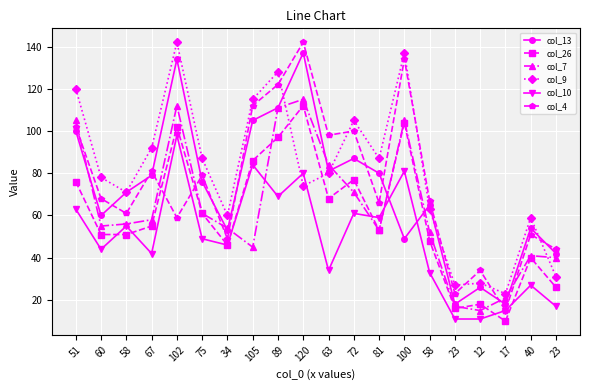

What is the highest value of the col_13 series?

137